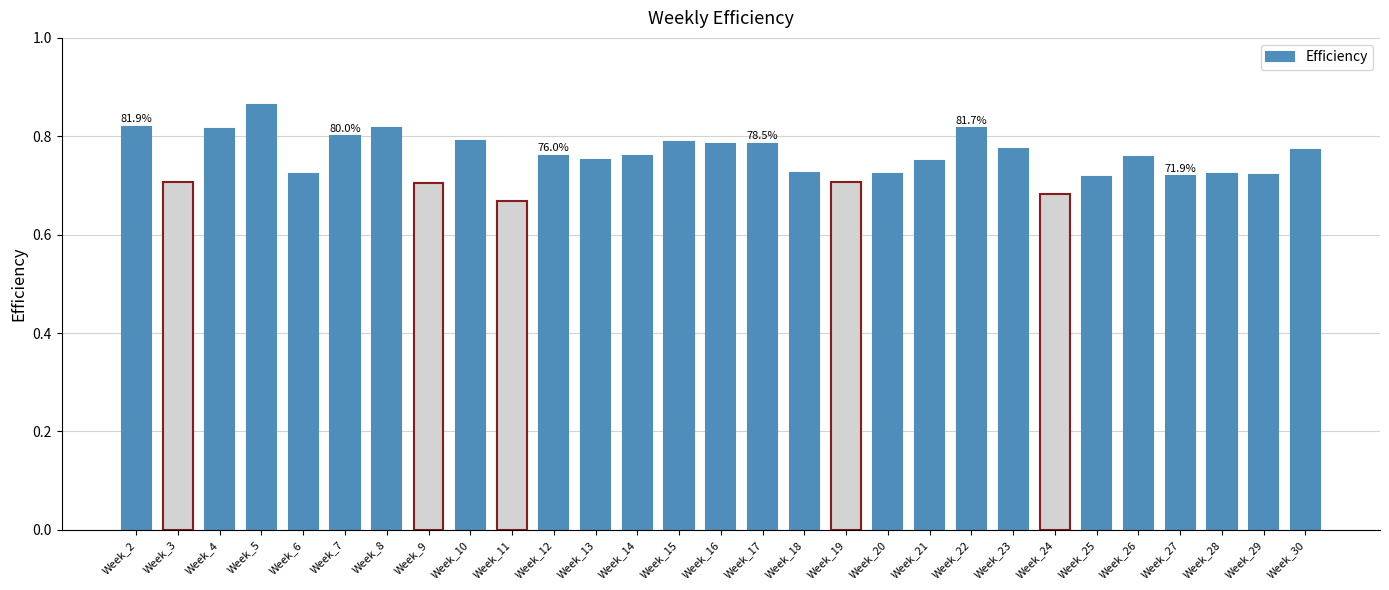

How many values are between 0 and 1?

29